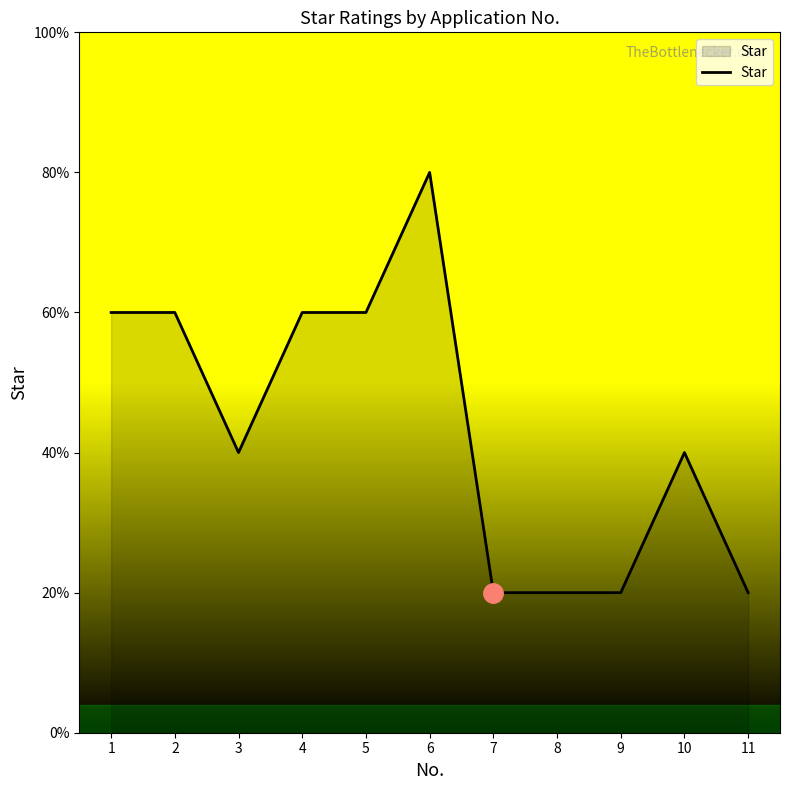

What is the change in value from 8 to 10?

+1